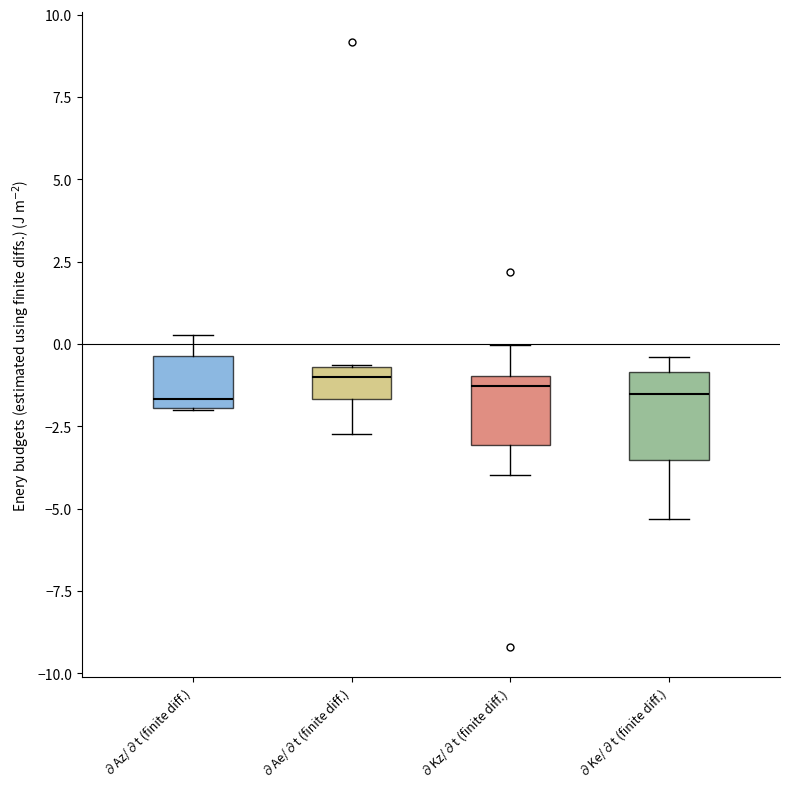

Reading left to right, transcribe this box plot: for each box, give where its median line is, the range the box spans, and where its two whiskers end, as read against the y-axis. The values are not printed on the chart, so give them approximately, as read against the axis.

∂Az/∂t (finite diff.): median -1.5, box -2.0 to -0.5, whiskers -2.0 to 0.5
∂Ae/∂t (finite diff.): median -1.0, box -1.5 to -0.5, whiskers -2.5 to -0.5
∂Kz/∂t (finite diff.): median -1.5, box -3.0 to -1.0, whiskers -4.0 to 0.0
∂Ke/∂t (finite diff.): median -1.5, box -3.5 to -1.0, whiskers -5.5 to -0.5